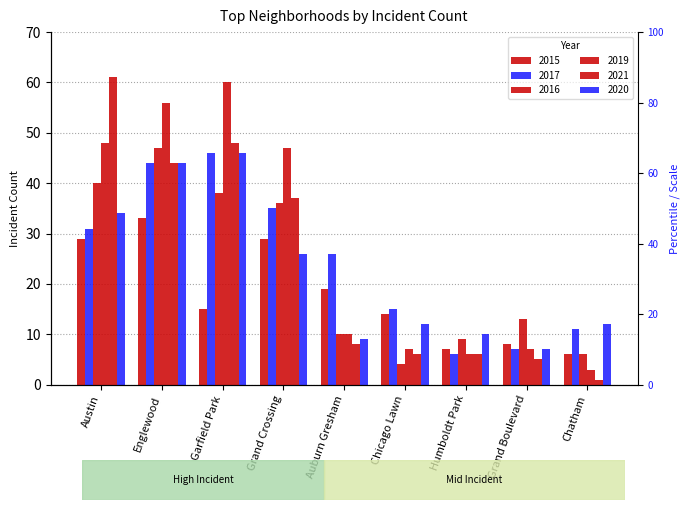

What position from the right is Garfield Park?

7